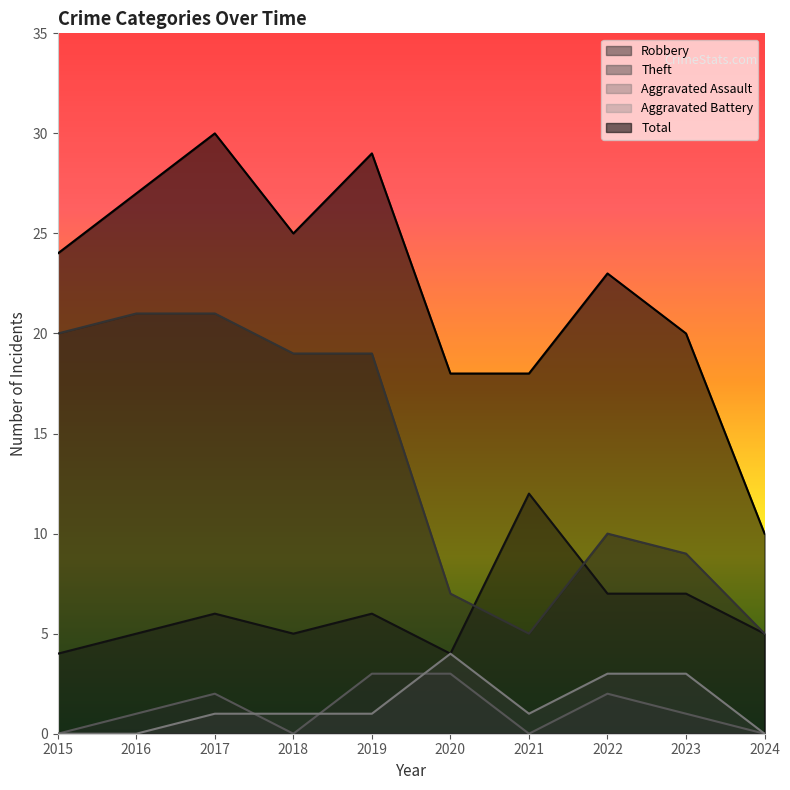

Reading right to left, extract all data points from this chart.

Robbery: 5	7	7	12	4	6	5	6	5	4
Theft: 5	9	10	5	7	19	19	21	21	20
Aggravated Assault: 0	1	2	0	3	3	0	2	1	0
Aggravated Battery: 0	3	3	1	4	1	1	1	0	0
Total: 10	20	23	18	18	29	25	30	27	24